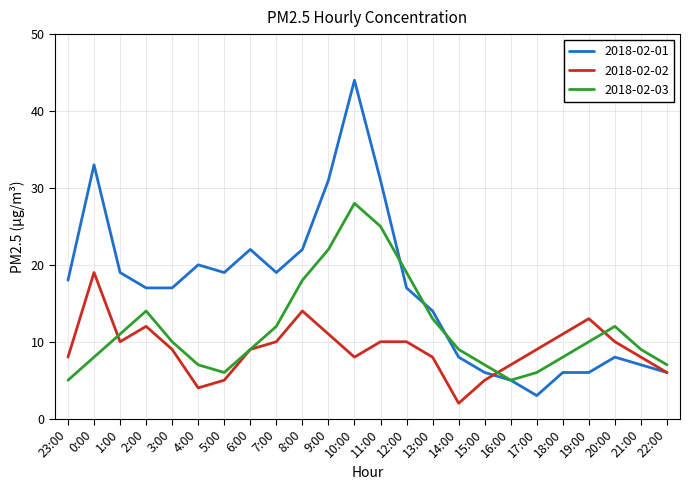

At which category does 2018-02-03 reach its first local valley?

5:00